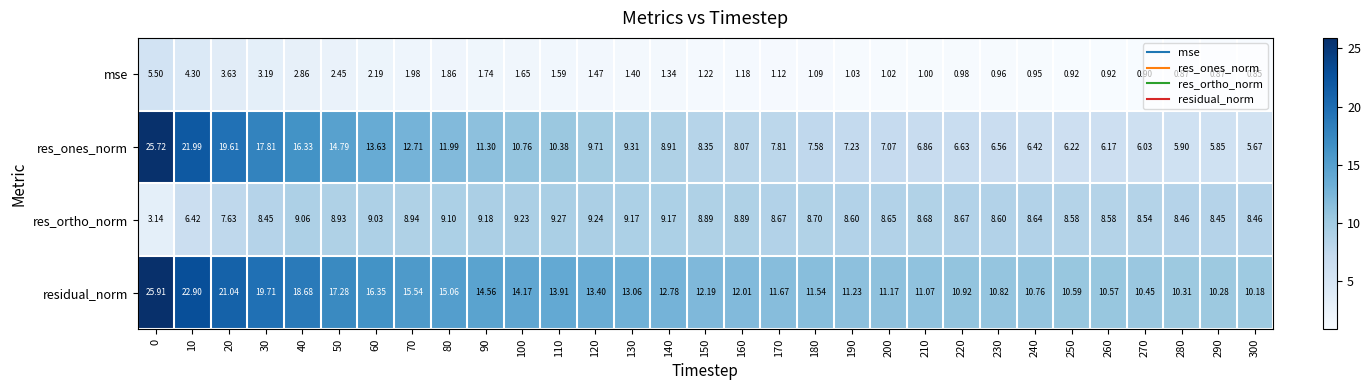

Which series has the largest total across all categories?

residual_norm